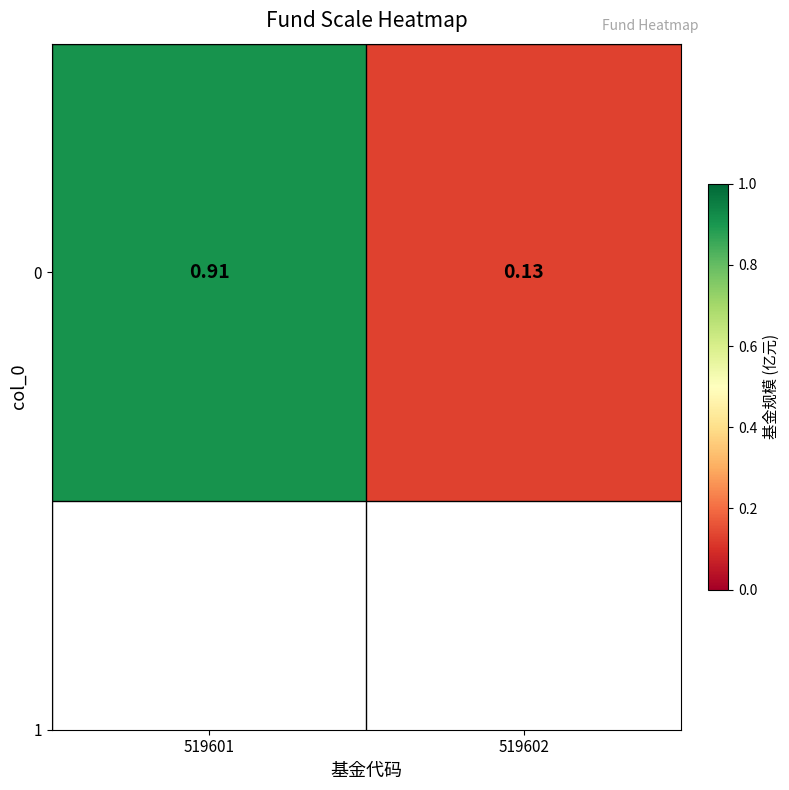

Count the number of categories in the chart.

2